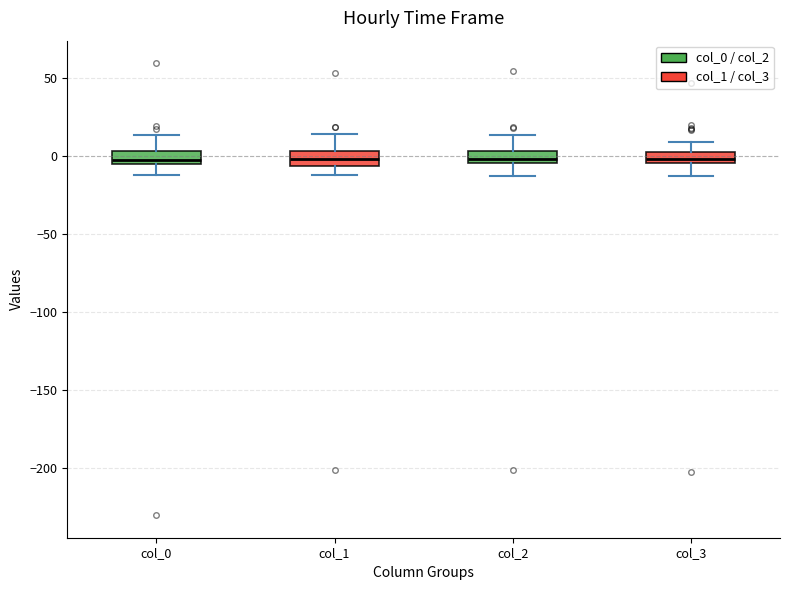

Where is the lower edge of the box for col_0 on the y-axis? The values are not printed on the chart, so give them approximately, as read against the axis.

-5